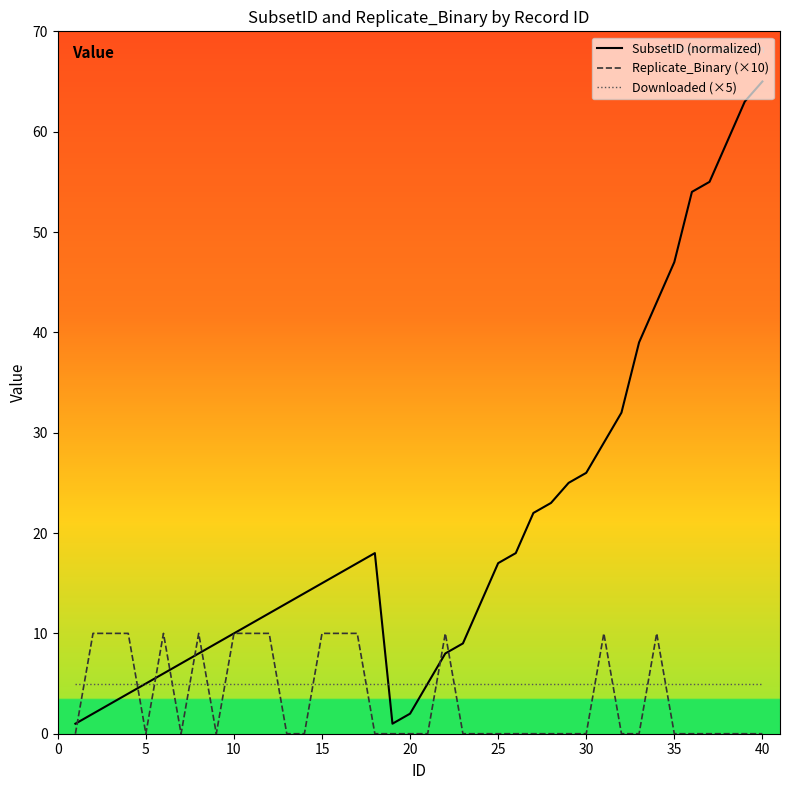

Which series has the largest total across all categories?

SubsetID (normalized)